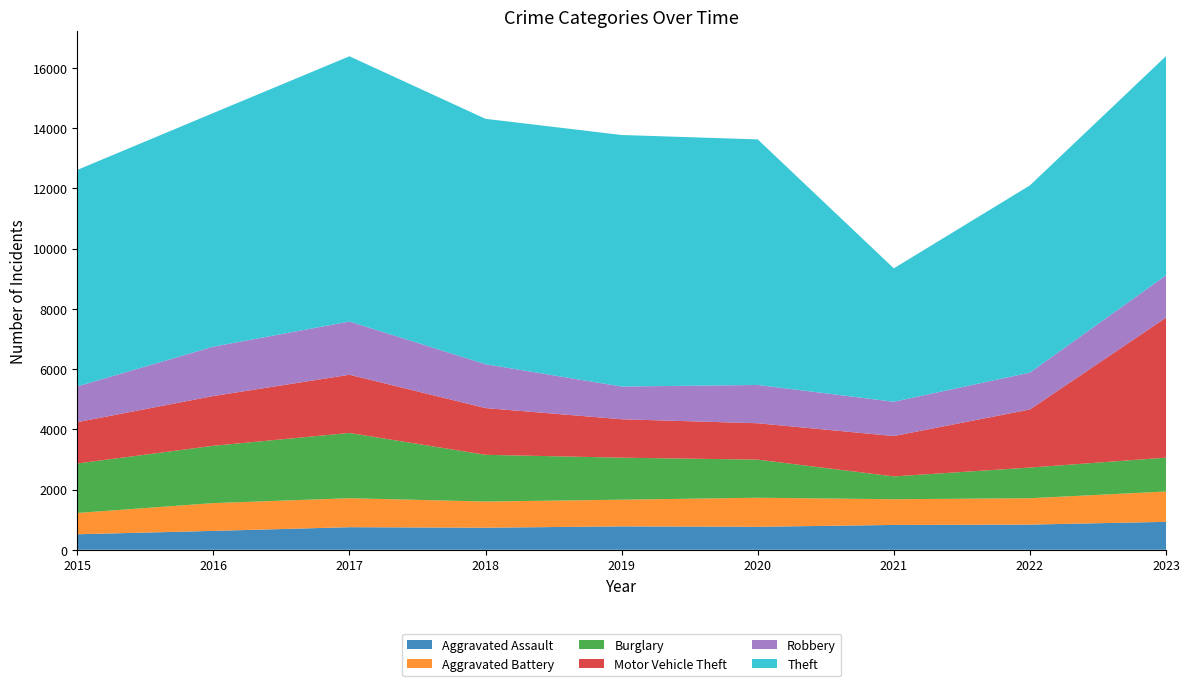

Reading left to right, transcribe all the data shown in this chart.

Aggravated Assault: 2015=514	2016=626	2017=749	2018=732	2019=776	2020=762	2021=824	2022=835	2023=927
Aggravated Battery: 2015=707	2016=923	2017=962	2018=869	2019=886	2020=965	2021=853	2022=876	2023=1007
Burglary: 2015=1643	2016=1903	2017=2167	2018=1551	2019=1395	2020=1265	2021=758	2022=1018	2023=1124
Motor Vehicle Theft: 2015=1372	2016=1652	2017=1932	2018=1552	2019=1276	2020=1208	2021=1340	2022=1928	2023=4647
Robbery: 2015=1187	2016=1639	2017=1767	2018=1456	2019=1086	2020=1271	2021=1139	2022=1225	2023=1406
Theft: 2015=7188	2016=7758	2017=8807	2018=8147	2019=8351	2020=8153	2021=4429	2022=6215	2023=7278